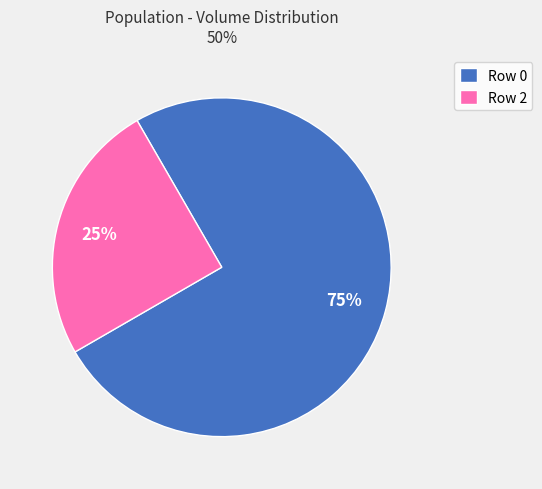

Do Row 2 and Row 0 together represent more than half of the pie?

Yes